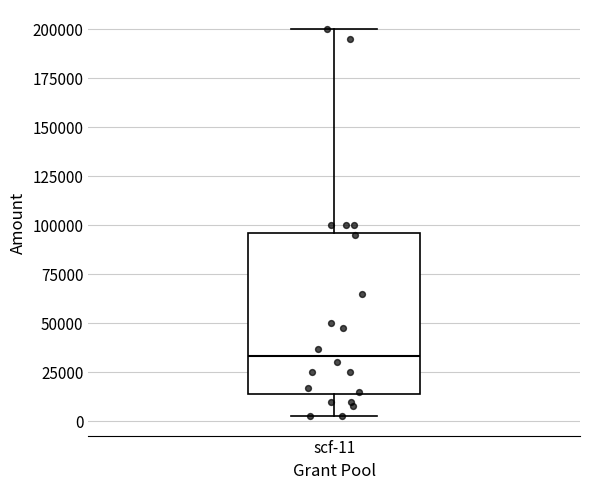

Where does the median line of the box for scf-11 sit on the y-axis? The values are not printed on the chart, so give them approximately, as read against the axis.

35000